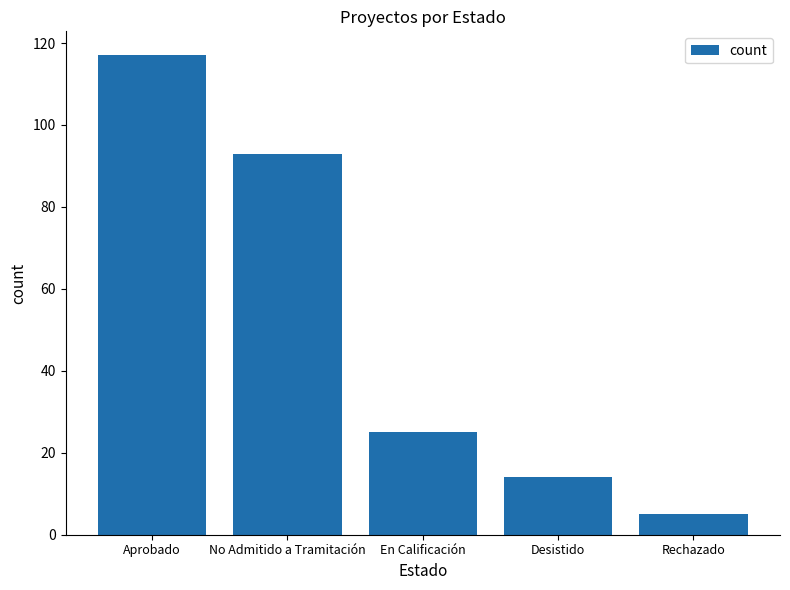

Which category has the highest value across all series?

Aprobado